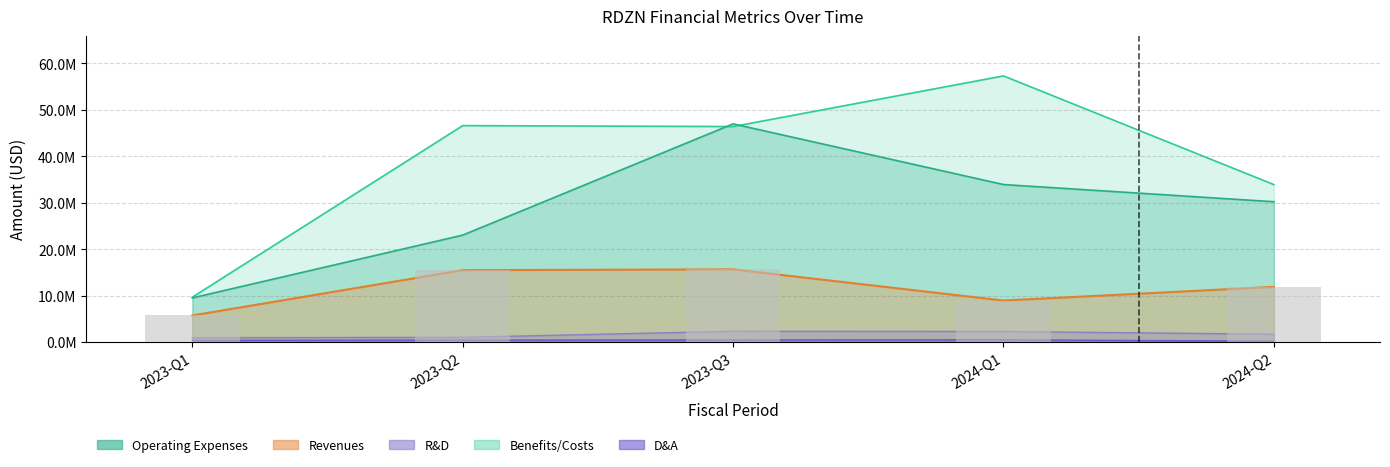

Is the value of depreciation_and_amortization at 2023-Q3 greater than the value of operating_expenses at 2024-Q1?

No